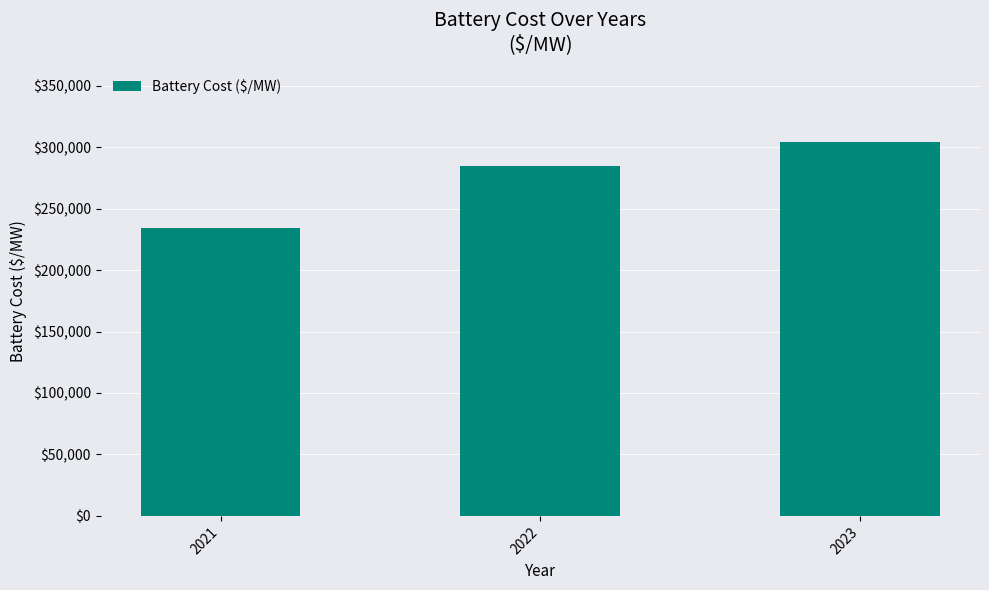

True or false: the data shows 284785.5 at 2022.

True